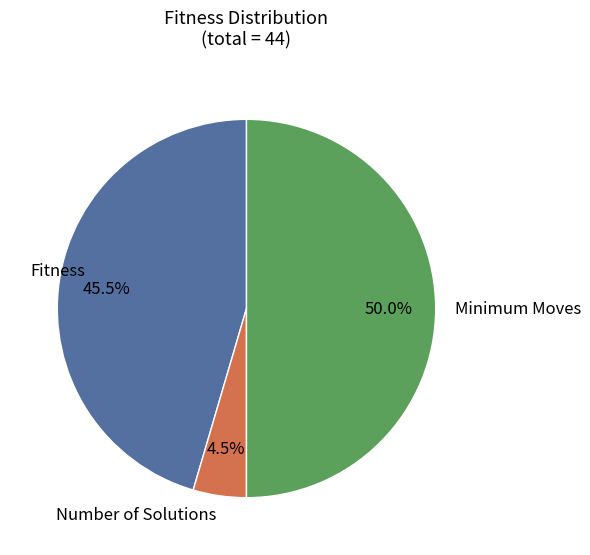

Between Fitness and Minimum Moves, which is larger?

Minimum Moves